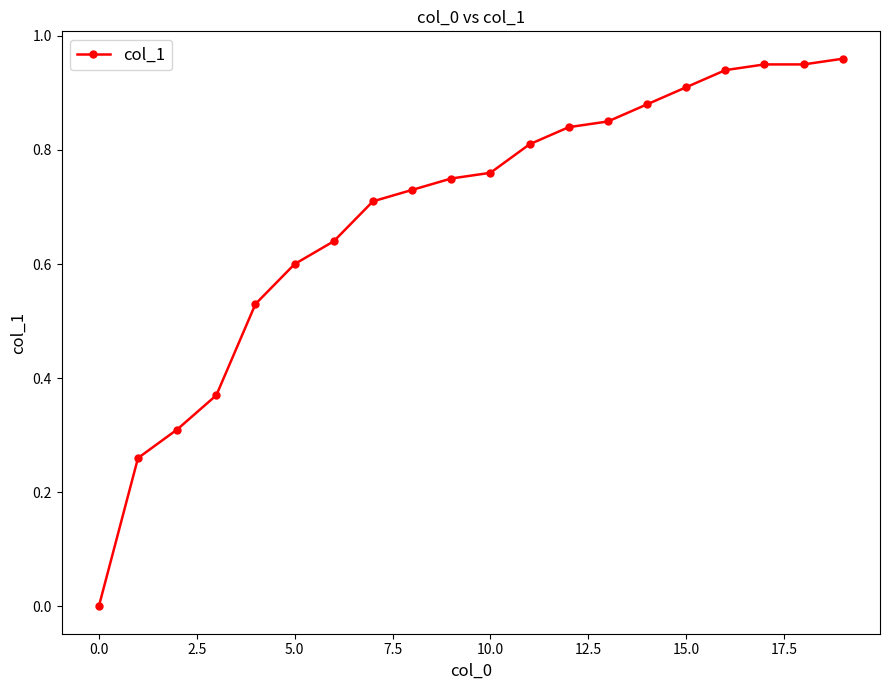

Does the chart display data point markers on the line(s)?

Yes